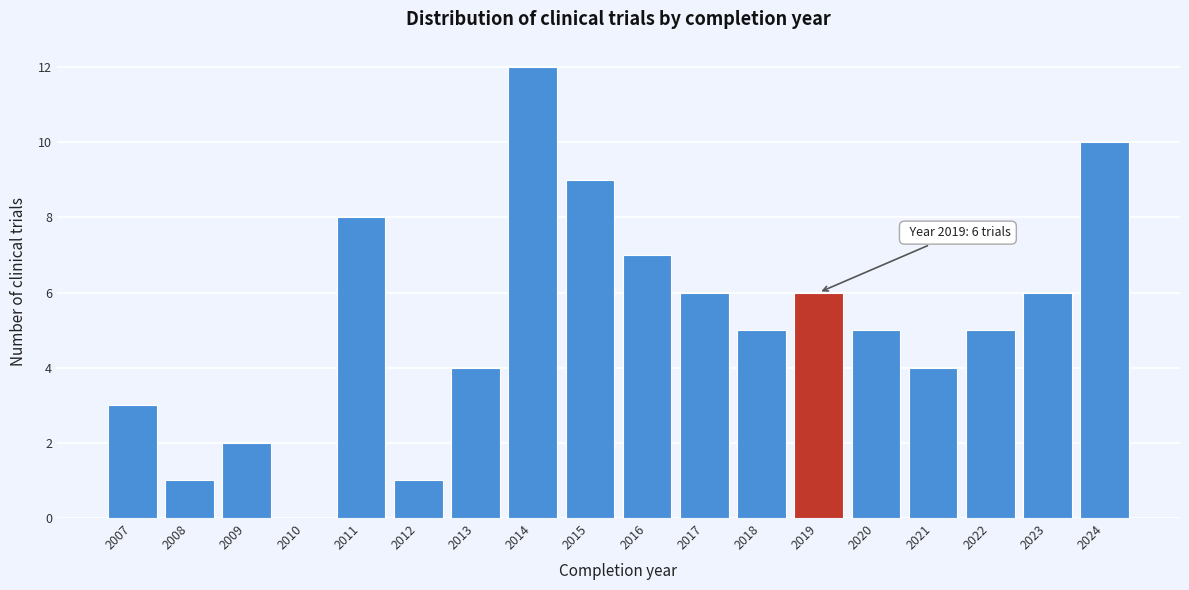

Reading left to right, what are all the values shown in this chart?

2007=3	2008=1	2009=2	2010=0	2011=8	2012=1	2013=4	2014=12	2015=9	2016=7	2017=6	2018=5	2019=6	2020=5	2021=4	2022=5	2023=6	2024=10